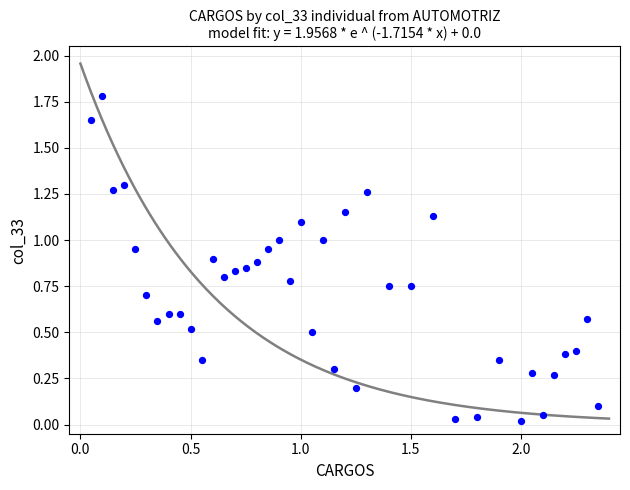

What is the range of Y values (max minus min)?

1.8